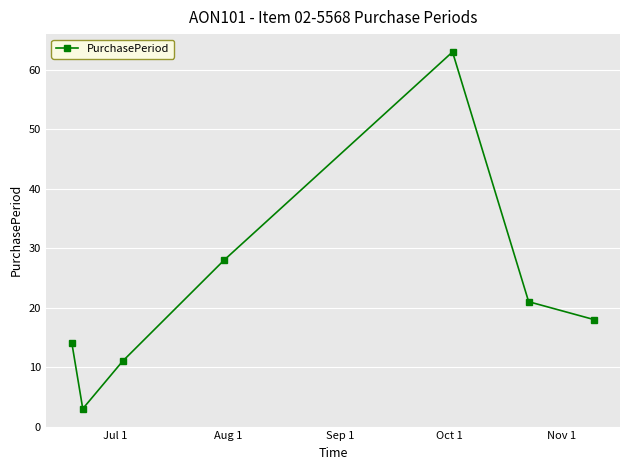

What is the value of the 4th point from the left?

28